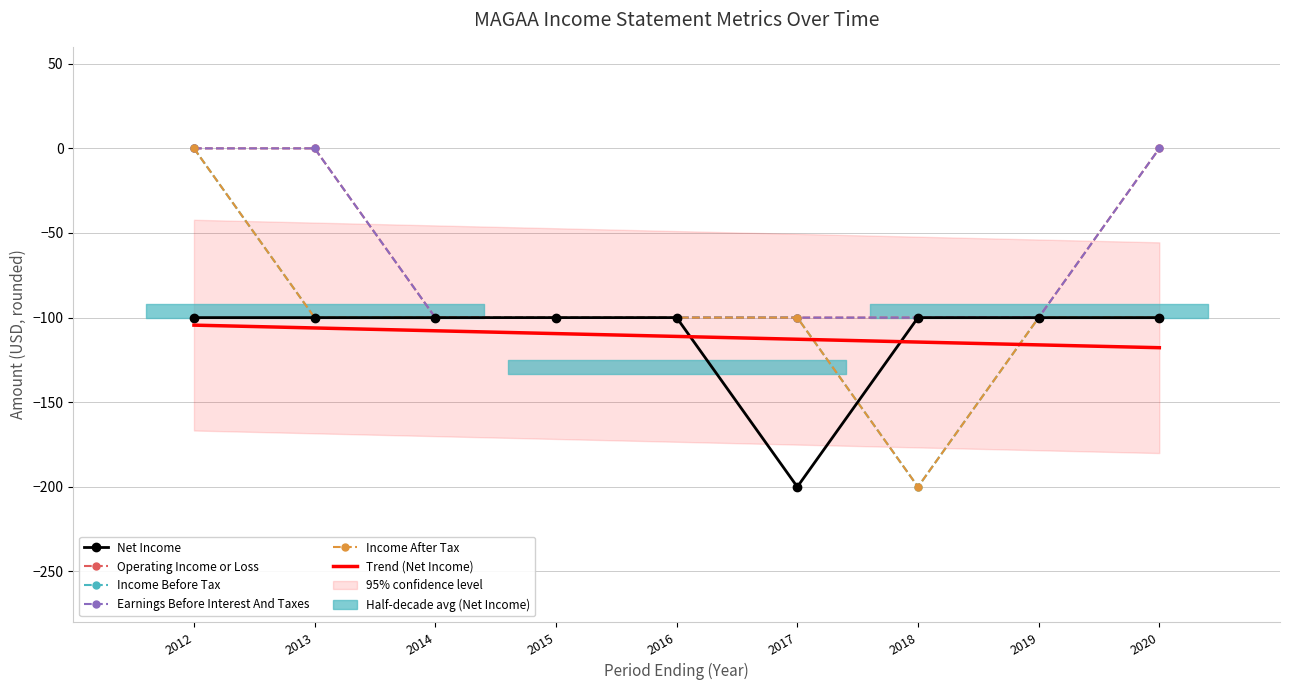

Reading right to left, list all the values displayed in this chart.

Net Income: 2012=-100	2013=-100	2014=-100	2015=-100	2016=-100	2017=-200	2018=-100	2019=-100	2020=-100
Operating Income or Loss: 2012=0	2013=0	2014=-100	2015=-100	2016=-100	2017=-100	2018=-100	2019=-100	2020=0
Income Before Tax: 2012=0	2013=-100	2014=-100	2015=-100	2016=-100	2017=-100	2018=-200	2019=-100	2020=-100
Earnings Before Interest And Taxes: 2012=0	2013=0	2014=-100	2015=-100	2016=-100	2017=-100	2018=-100	2019=-100	2020=0
Income After Tax: 2012=0	2013=-100	2014=-100	2015=-100	2016=-100	2017=-100	2018=-200	2019=-100	2020=-100